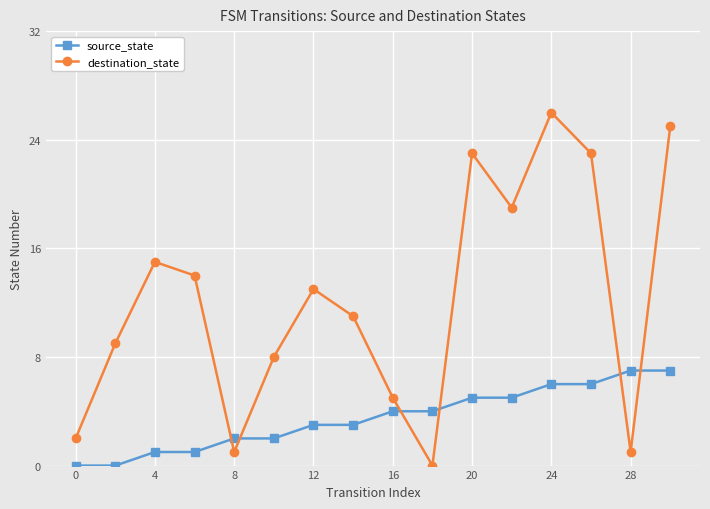

What is the sum of all destination_state values?

195